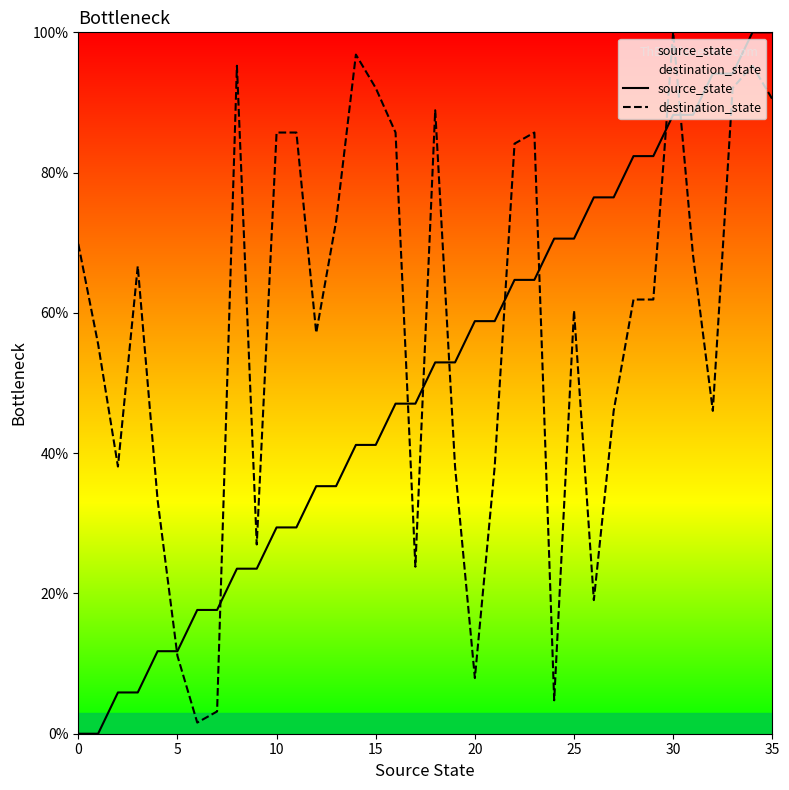

How many values in source_state are above zero?

34